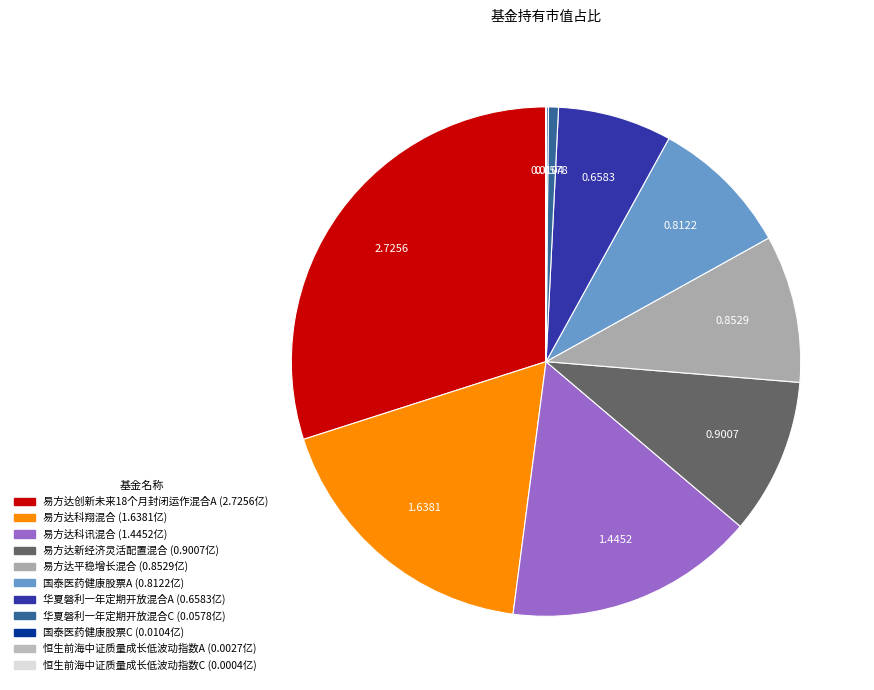

Is it true that 恒生前海中证质量成长低波动指数A is 0% of the pie?

True